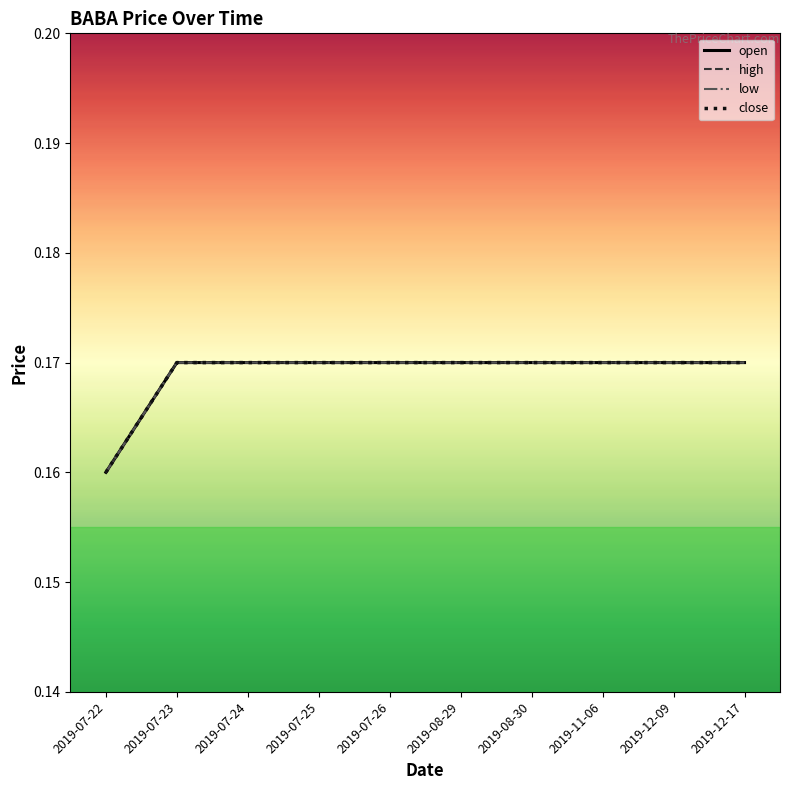

True or false: high has more than 0 interior local peaks.

False